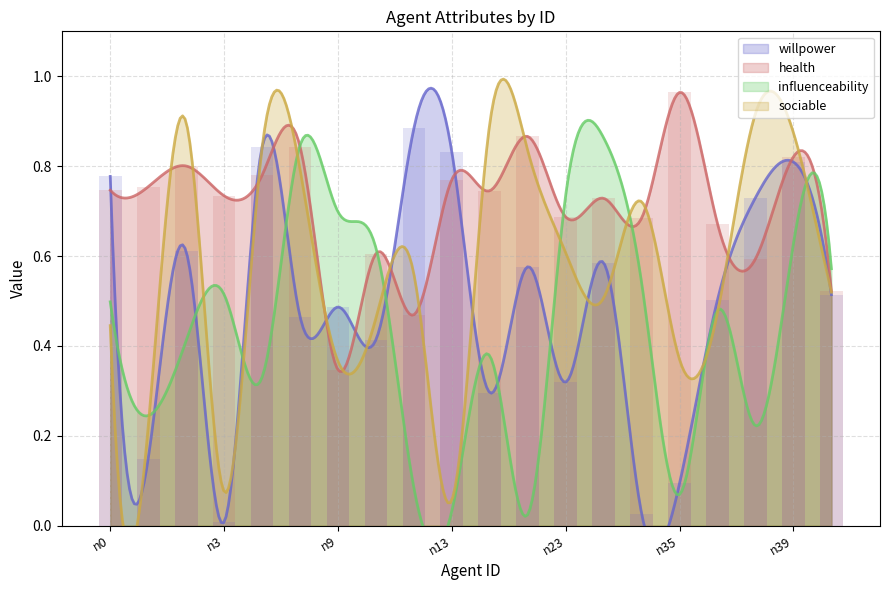

The willpower series shows 0.5 at n36. True or false?

True